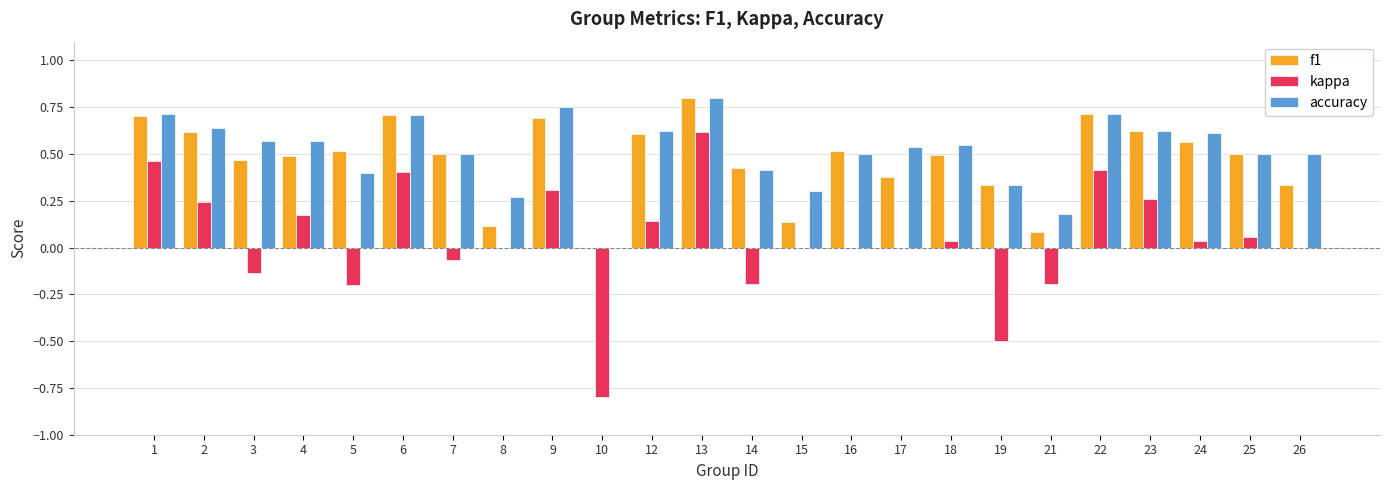

What is the total value across all series at 10?

-0.8